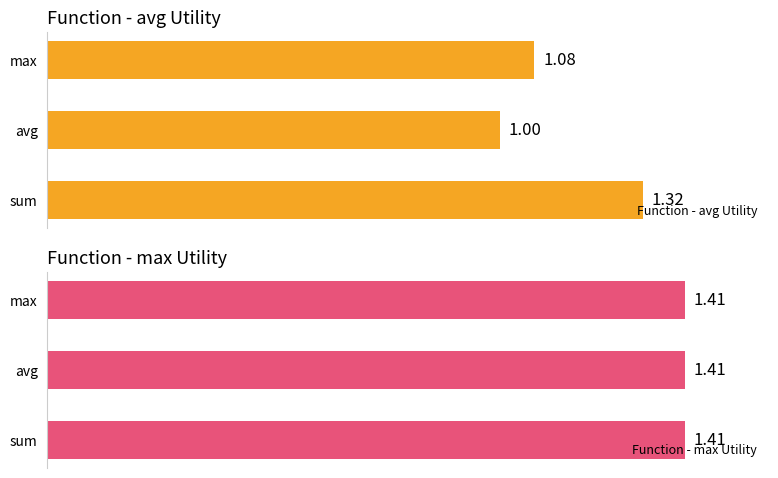

How many bars are there in total?

6